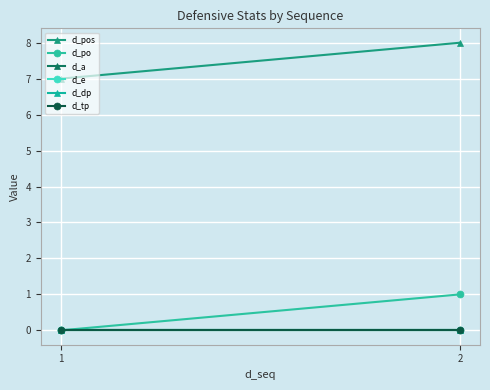

At how many categories does at least one series exceed 5?

2